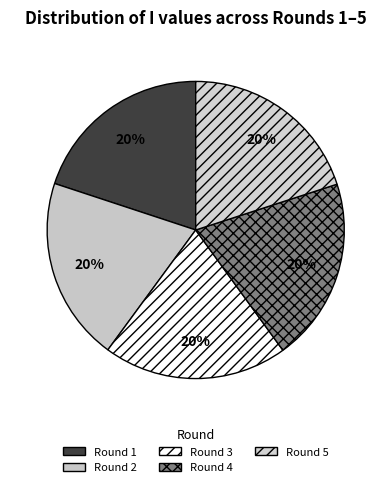

Rank the categories by value from lowest to highest.

Round 1, Round 2, Round 4, Round 5, Round 3